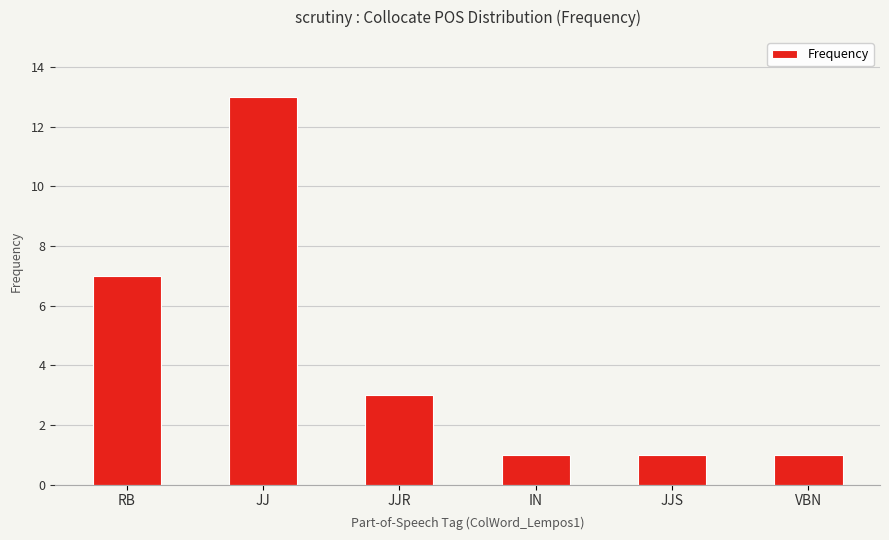

Reading left to right, extract all data points from this chart.

7	13	3	1	1	1